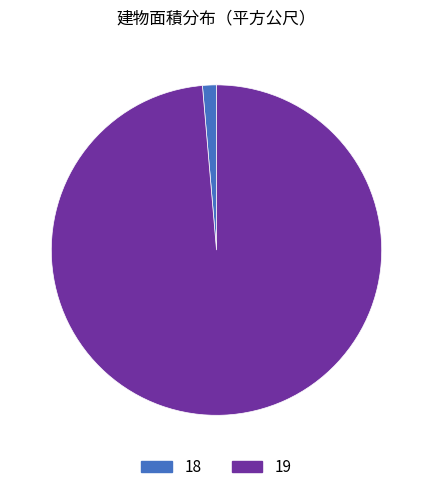

Which category accounts for the majority?

19